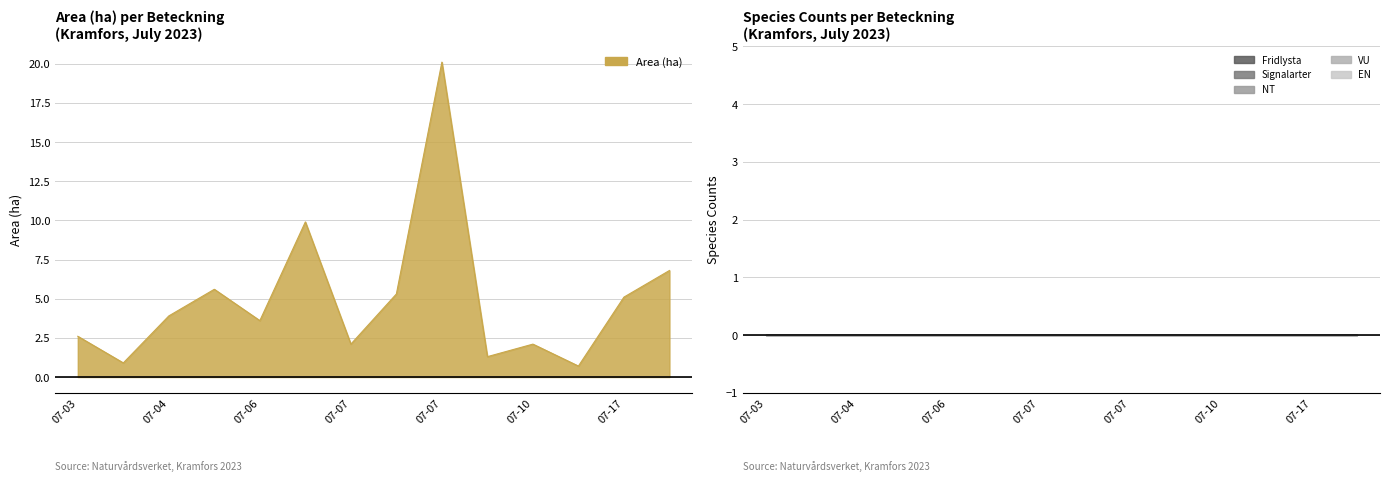

True or false: EN has more than 0 points higher than both neighbors.

False